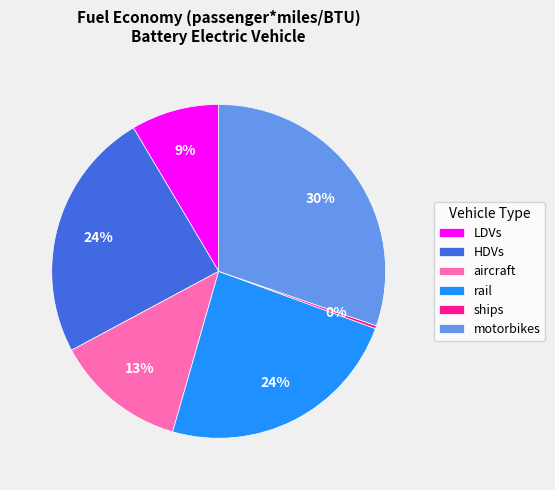

How many segments does this pie chart have?

6